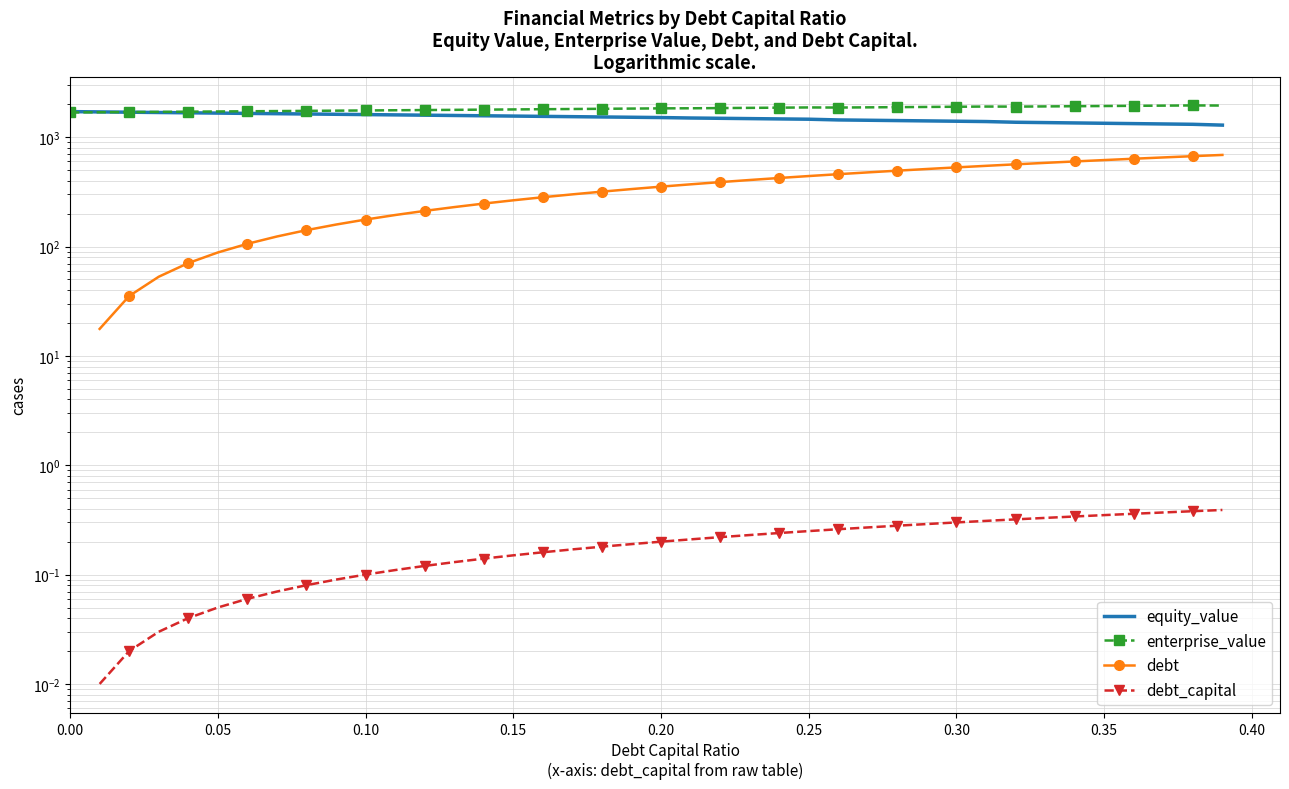

Which series ends up on top after the final intersection of equity_value and enterprise_value?

enterprise_value